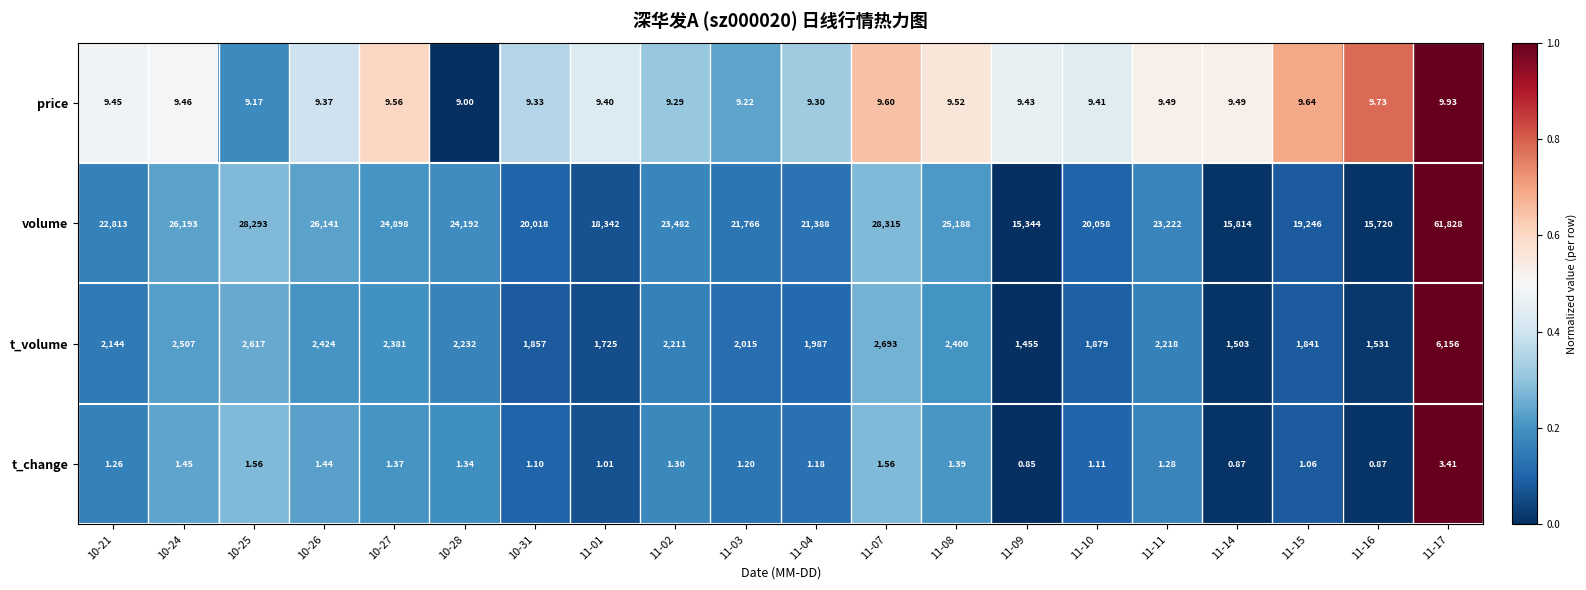

What is the total value across all series at 11-07?

31019.2